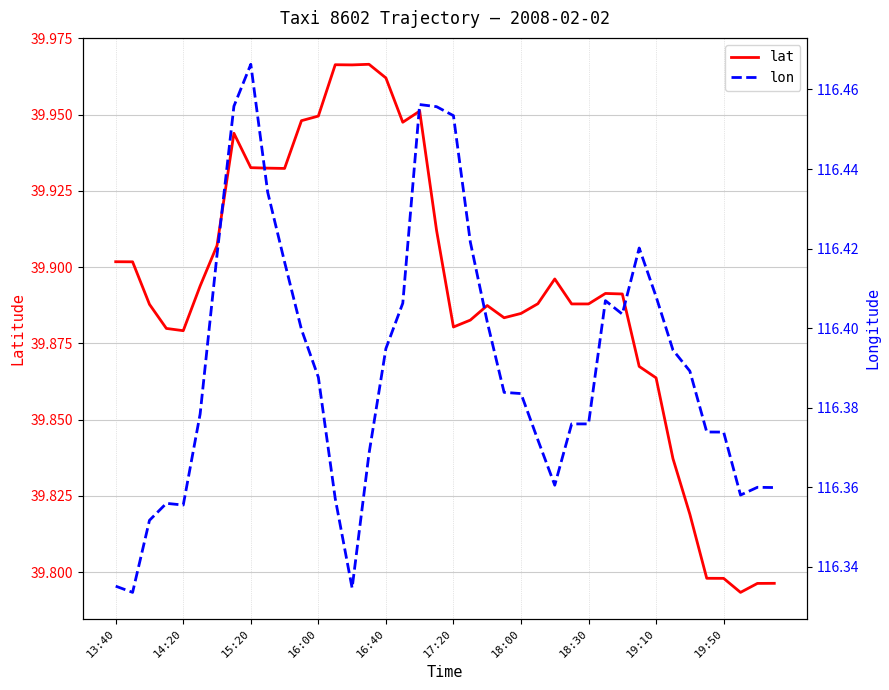

What are all the series names shown in the legend?

lat, lon